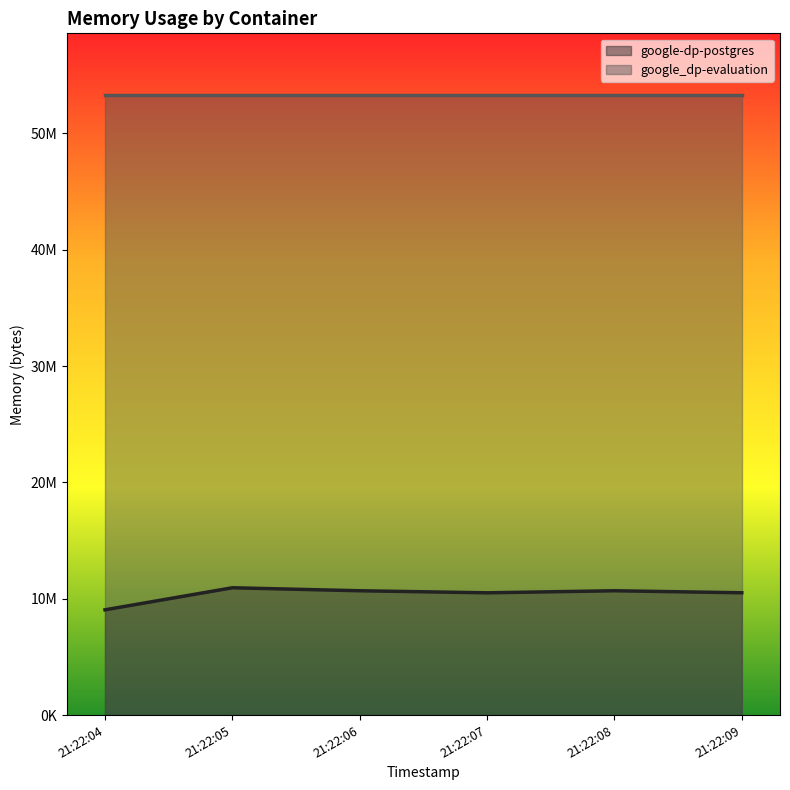

Does the chart display data point markers on the line(s)?

No